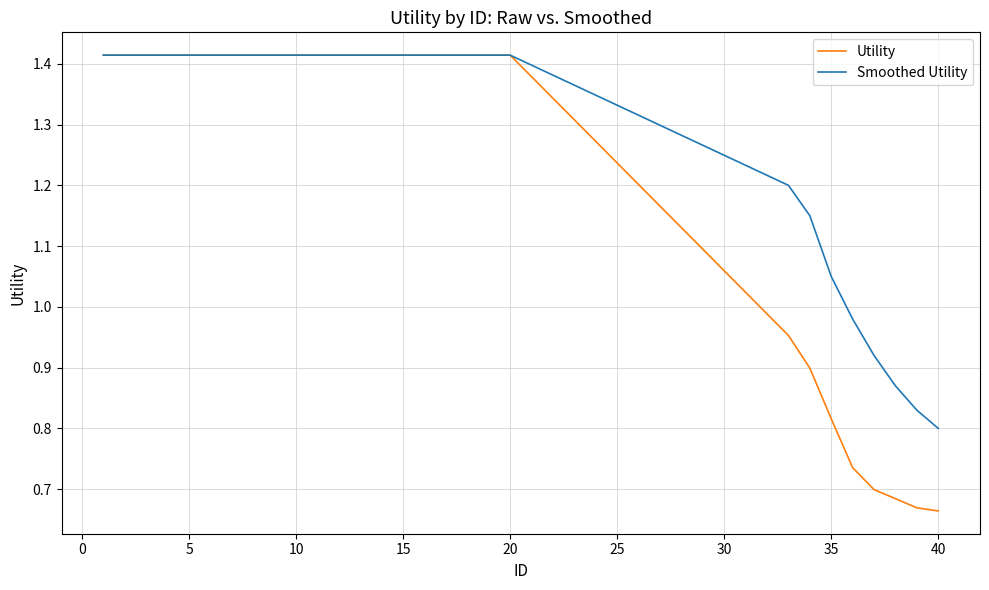

Which series has the largest range (max minus min)?

Utility